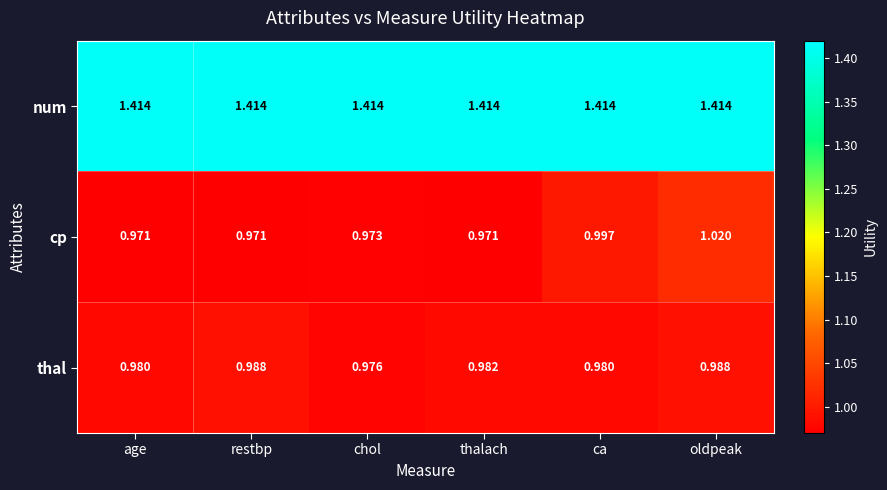

Which series changed the most between restbp and chol?

thal